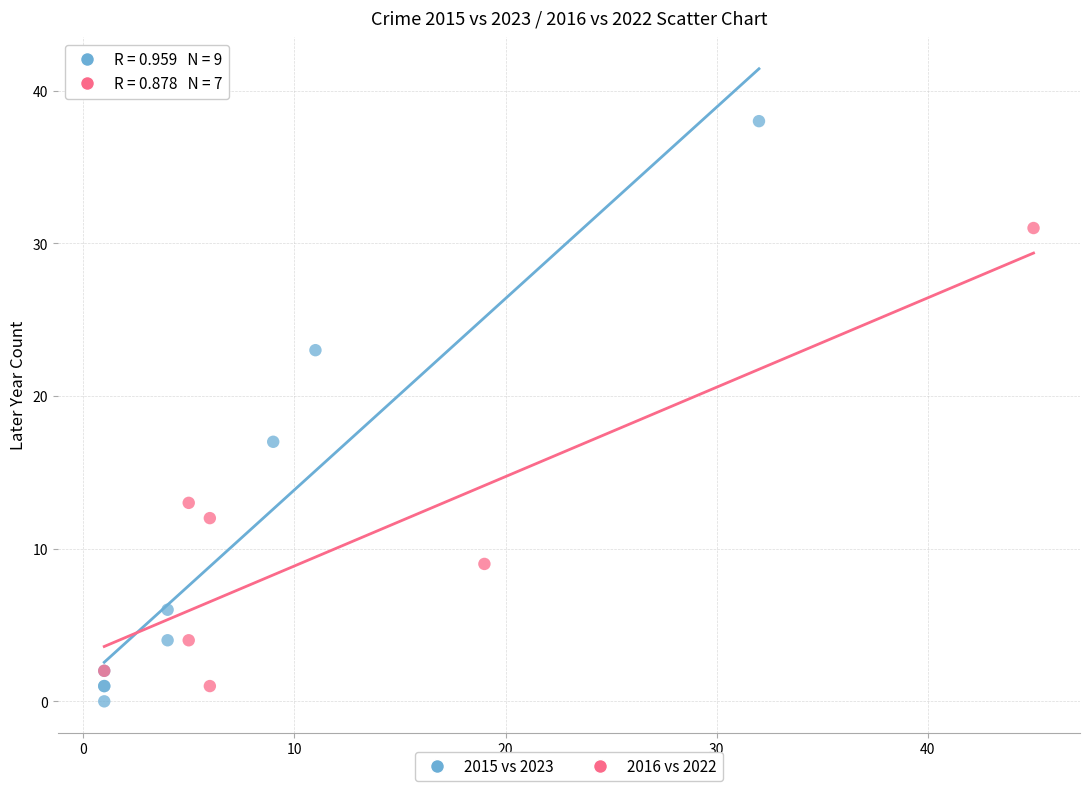

Which series reaches the maximum Y coordinate?

2015 vs 2023